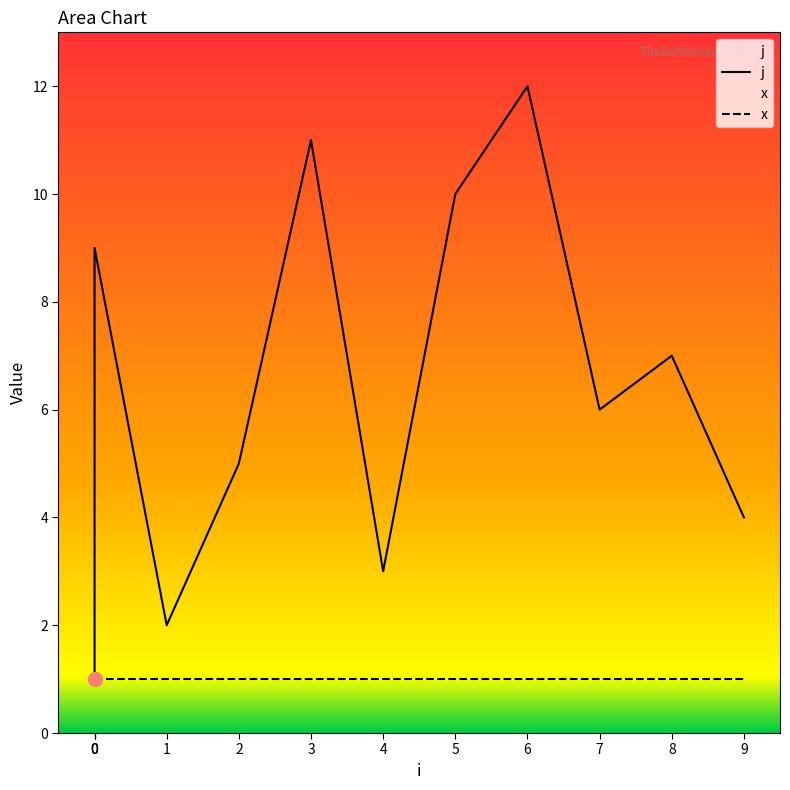

Rank the categories by value from lowest to highest.

0, 1, 4, 9, 2, 7, 8, 0, 0, 5, 3, 6